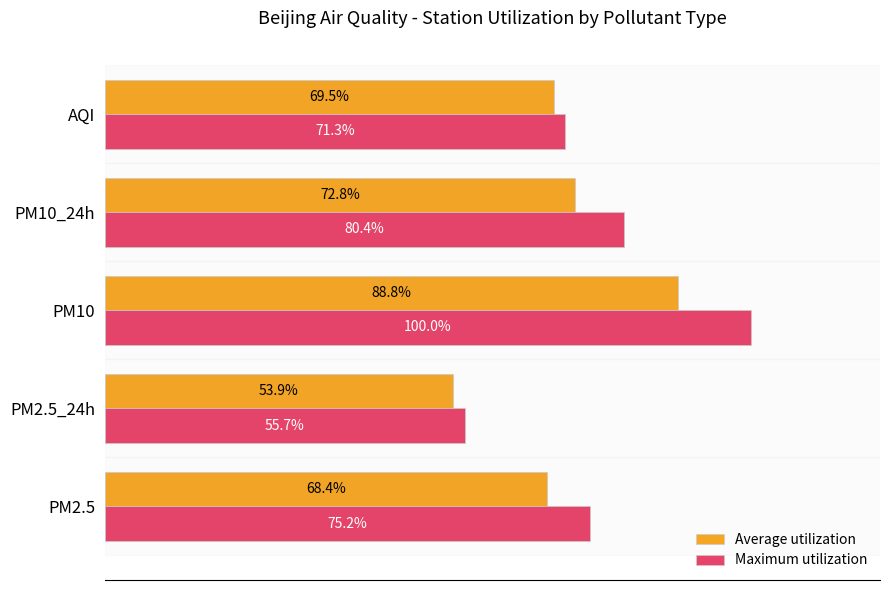

Which series has the widest spread of values?

Maximum utilization